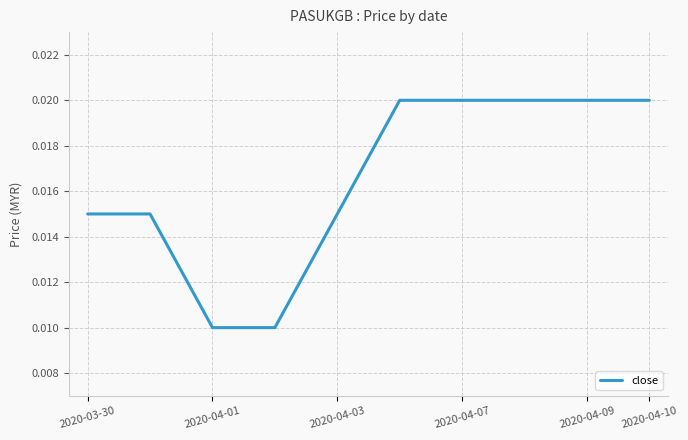

Which has a higher value, 2020-03-30 or 2020-04-01?

2020-03-30